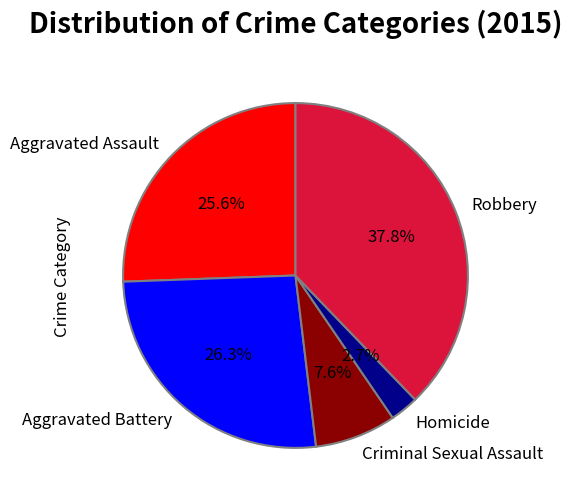

Which slice is the largest?

Robbery